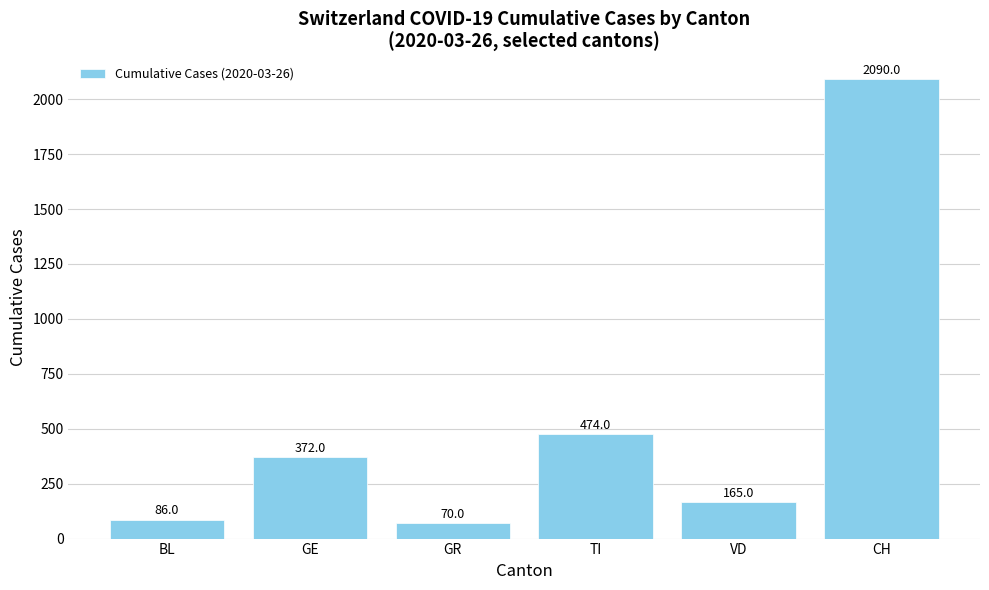

Between BL and GE, which is larger?

GE